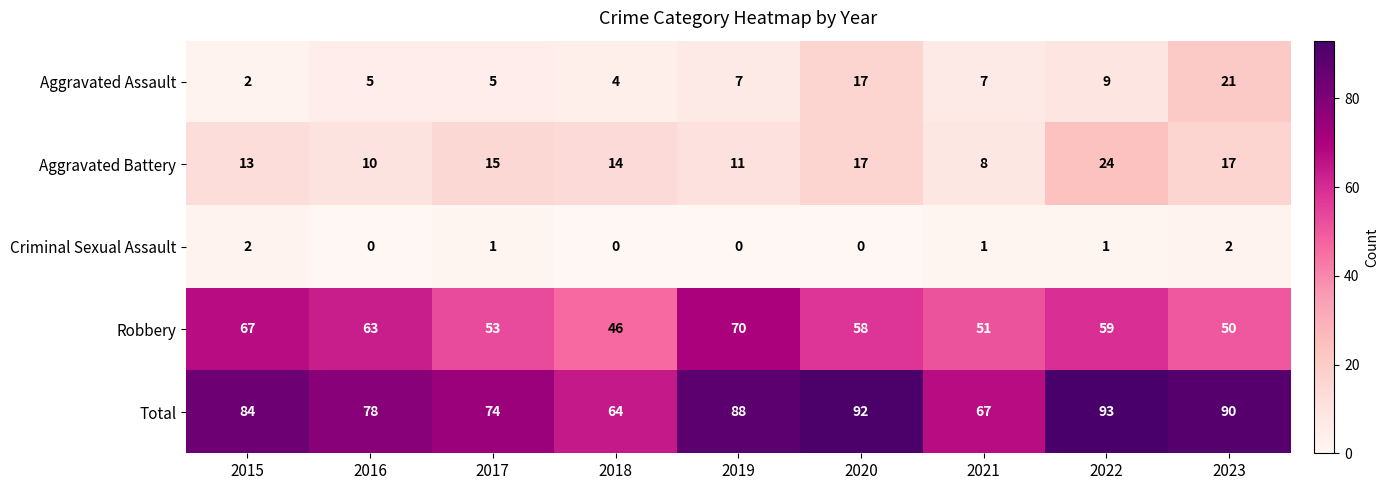

What is the difference between the highest and lowest values at 2016?

78